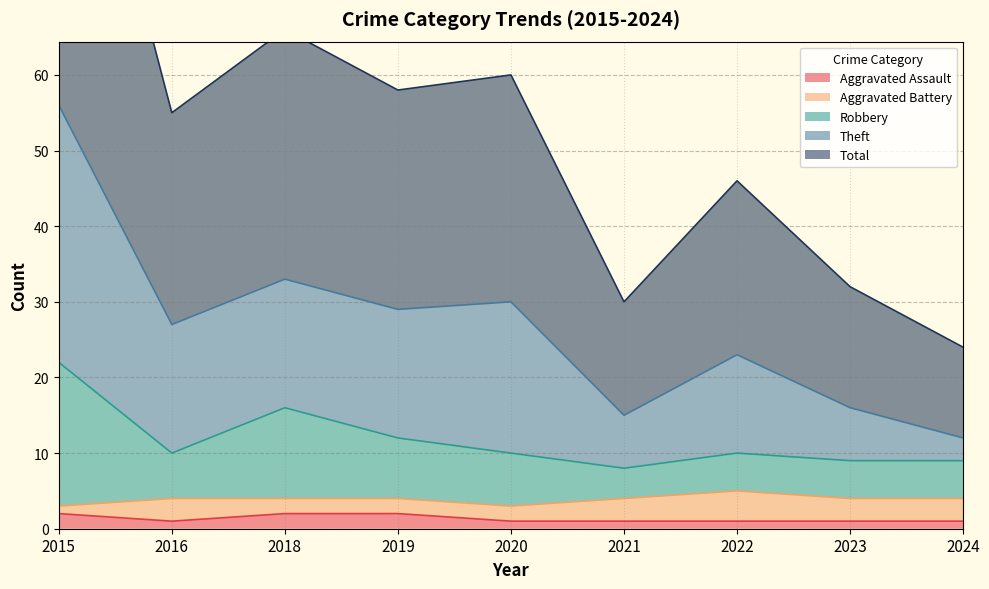

True or false: Theft and Robbery cross at least once.

False